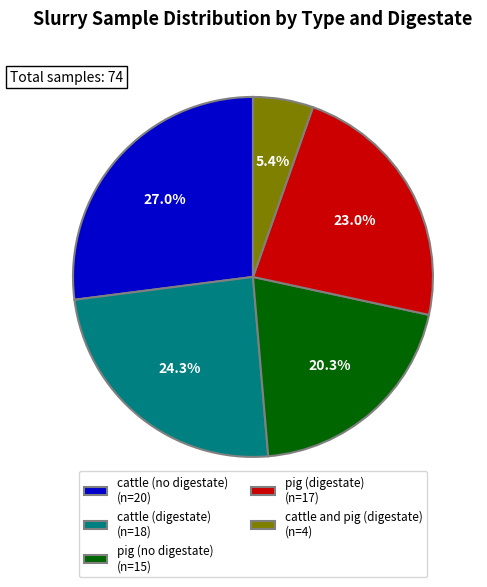

Do cattle (digestate) and pig (digestate) together represent more than half of the pie?

No